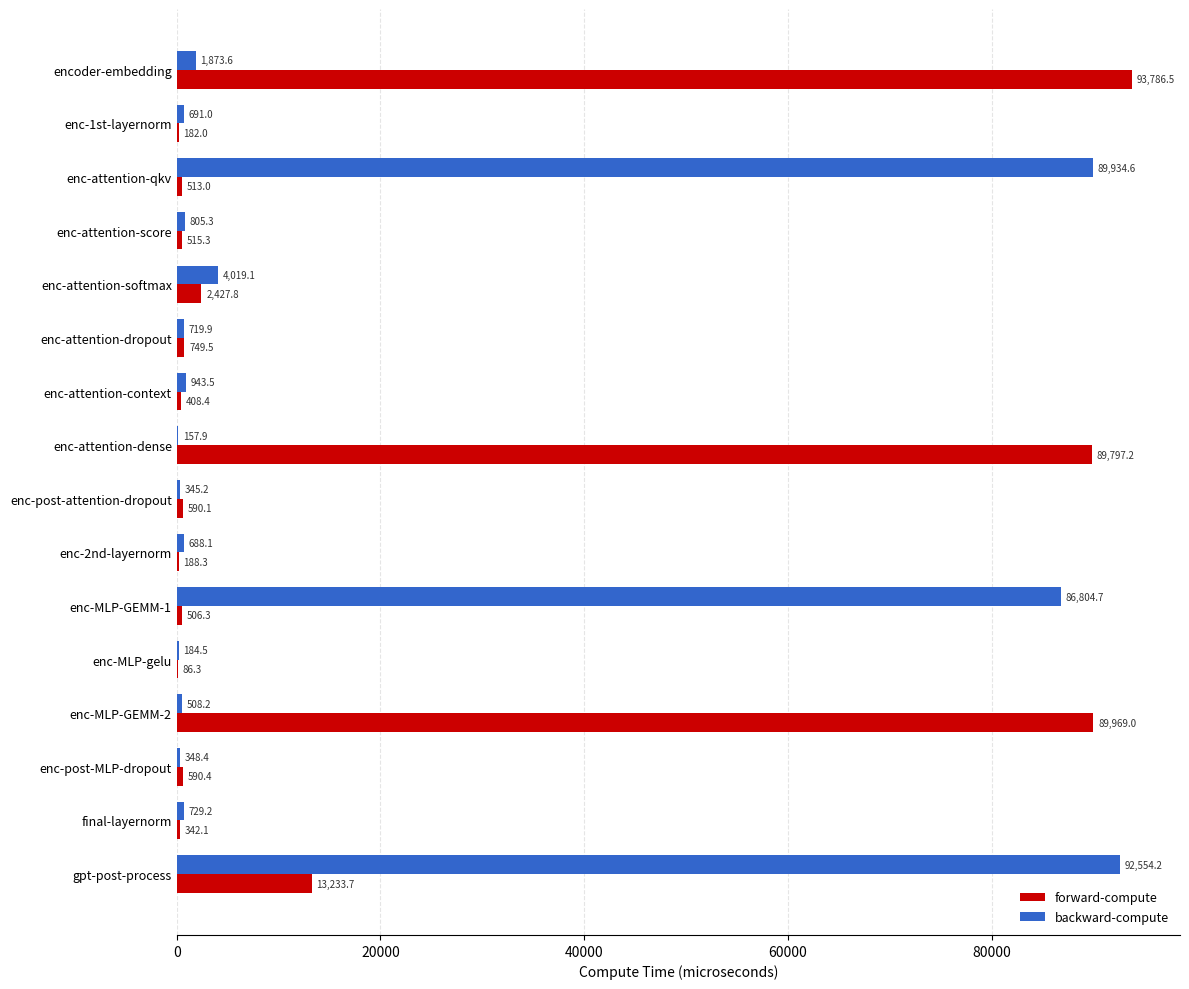

Which series changed the most between enc-attention-dropout and enc-attention-dense?

forward-compute